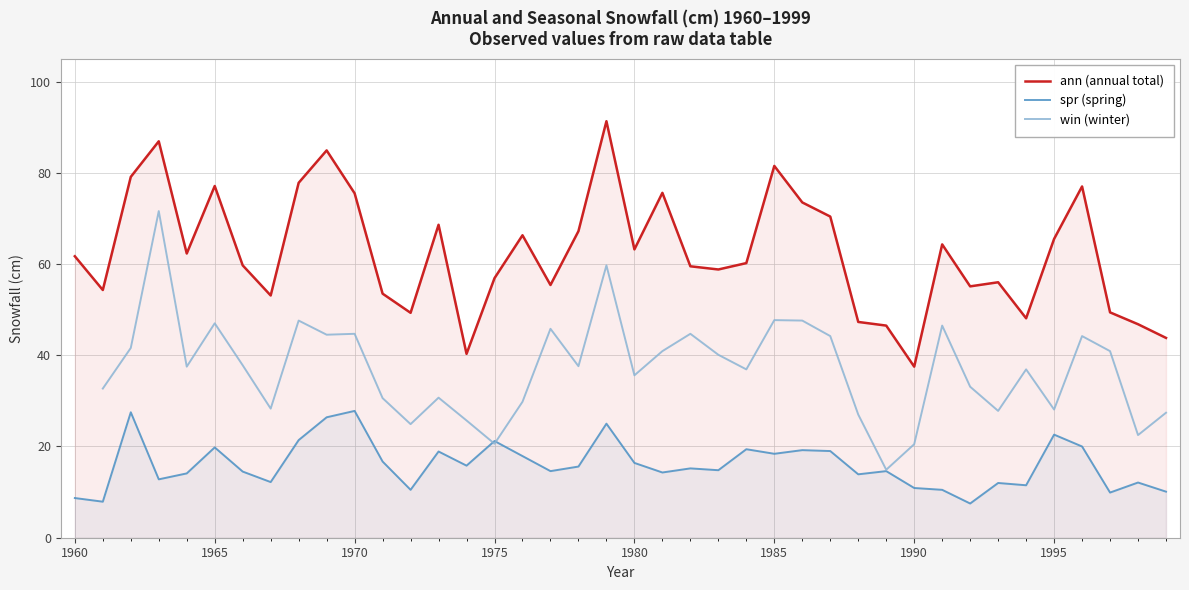

How many data points in ann (annual total) are less than 61?

20